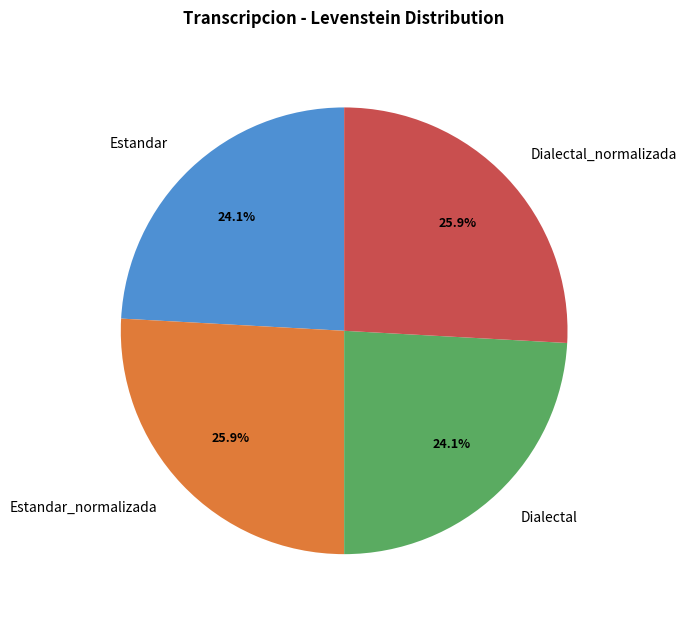

Is there any slice that represents more than half of the pie?

No